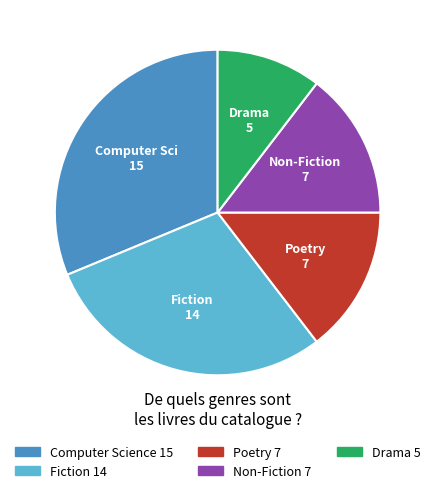

What is the ratio of the value at Computer Science to the value at Drama?

3.0